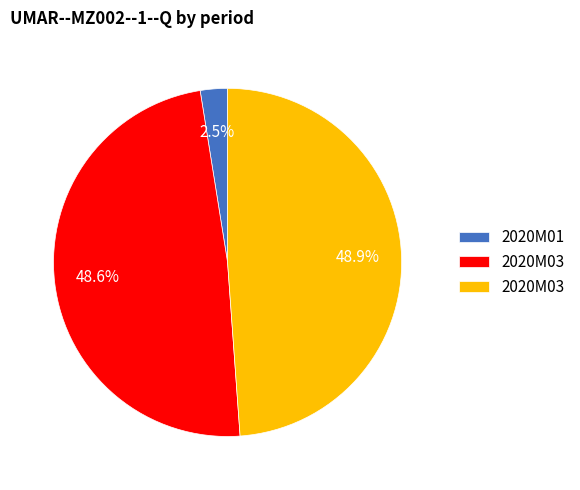

How many segments does this pie chart have?

3